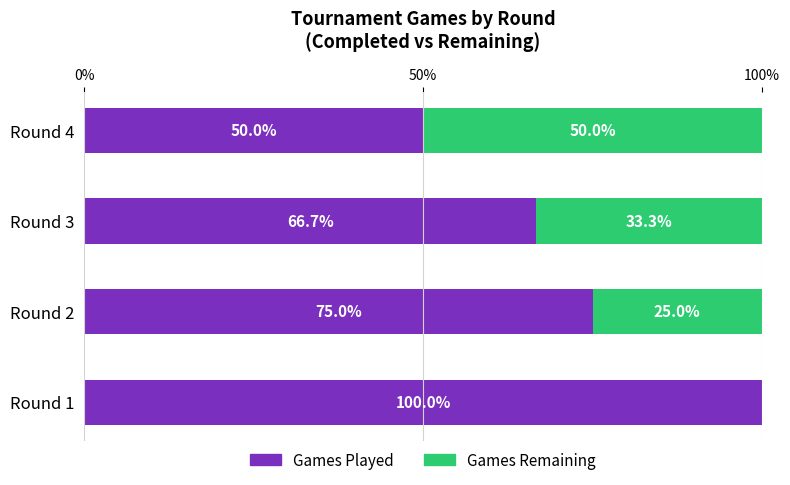

What is the total value across all series at Round 2?

100.0